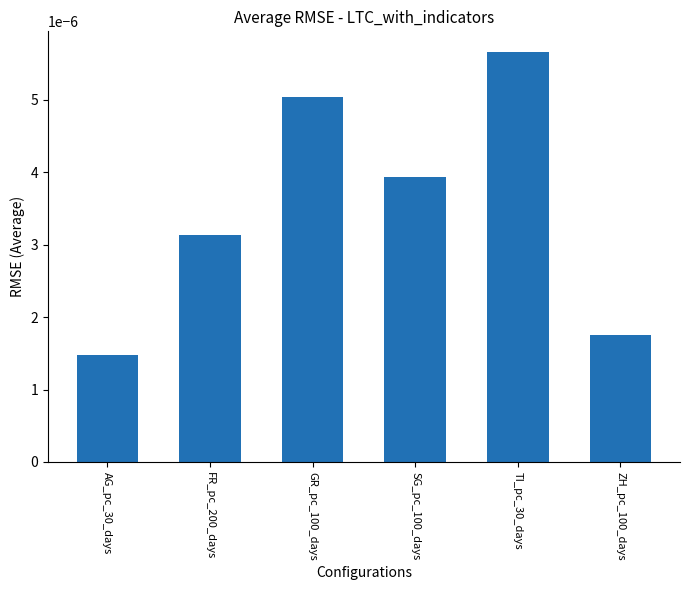

What is the label of the 2nd bar from the right?

TI_pc_30_days